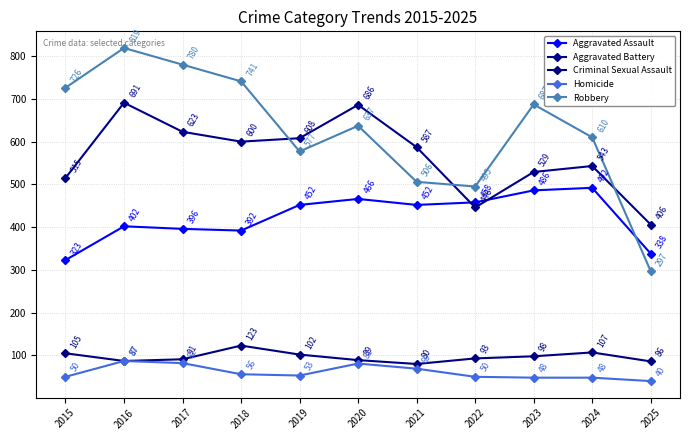

True or false: Homicide and Aggravated Battery intersect in this chart.

False